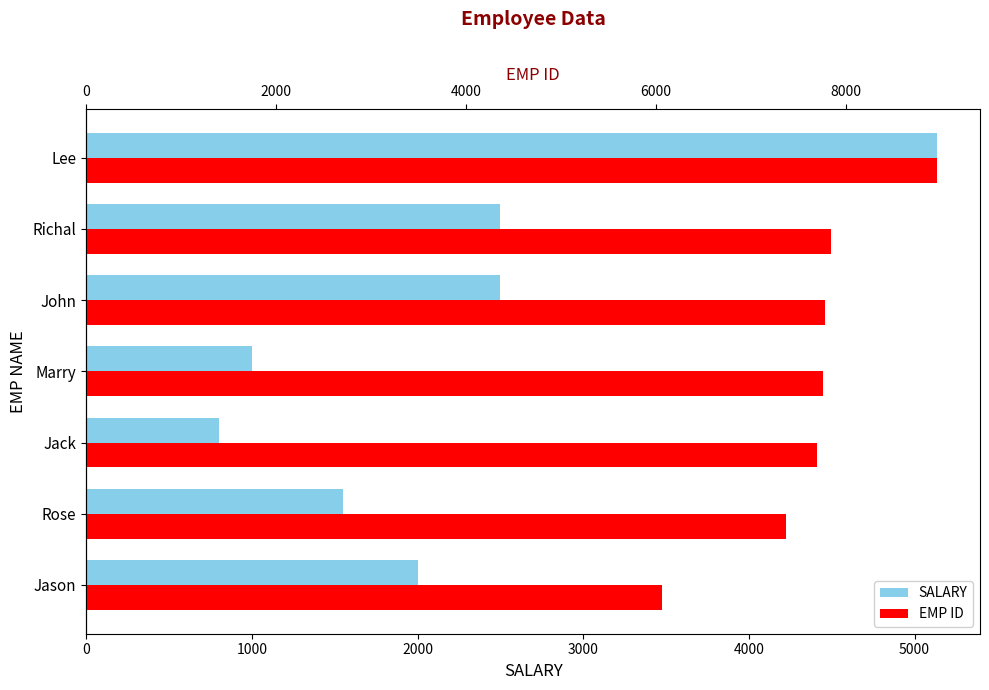

Count the number of data series in this chart.

2